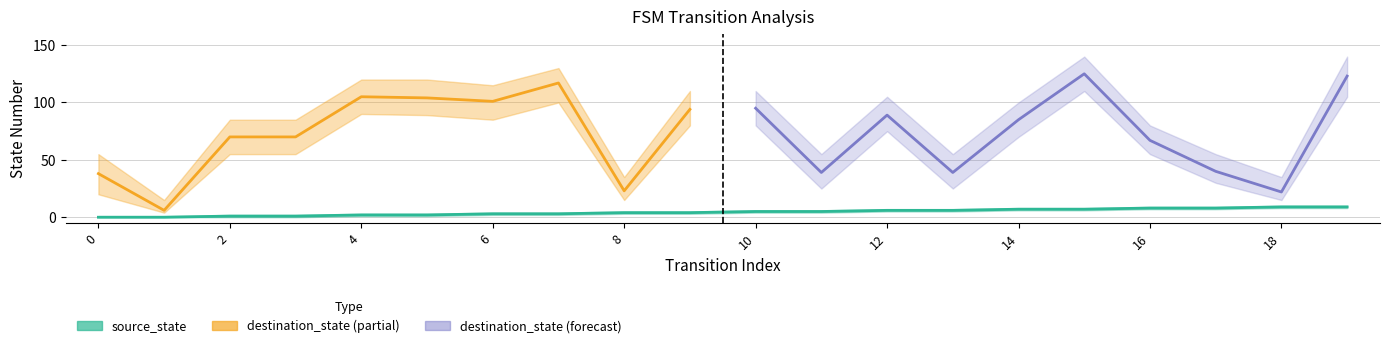

What is the change in value from 12 to 19?

+3